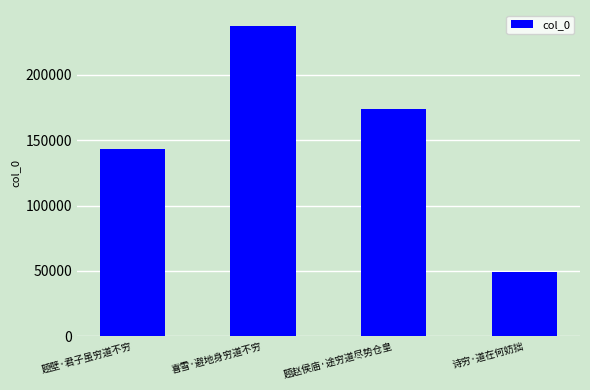

What is the greatest value displayed?

237712